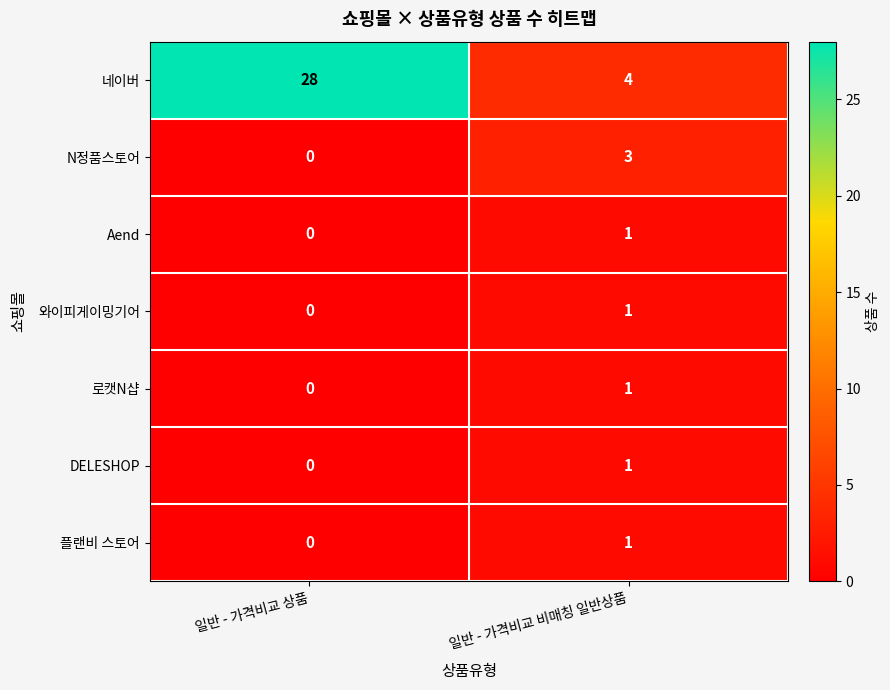

The value of 로캣N샵 at 일반 - 가격비교 상품 is 0. True or false?

True